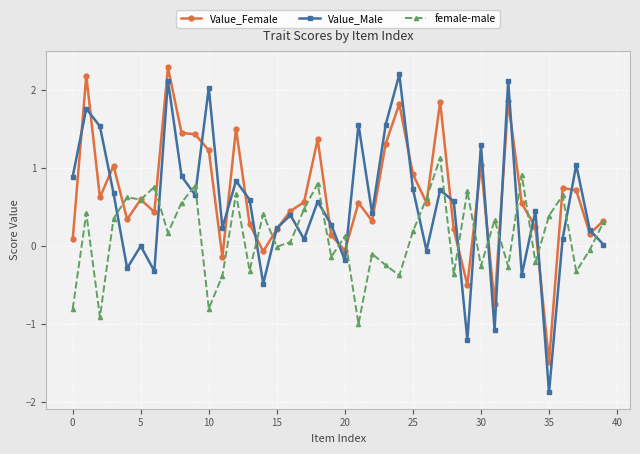

How many interior local peaks does the Value_Male series have?

14